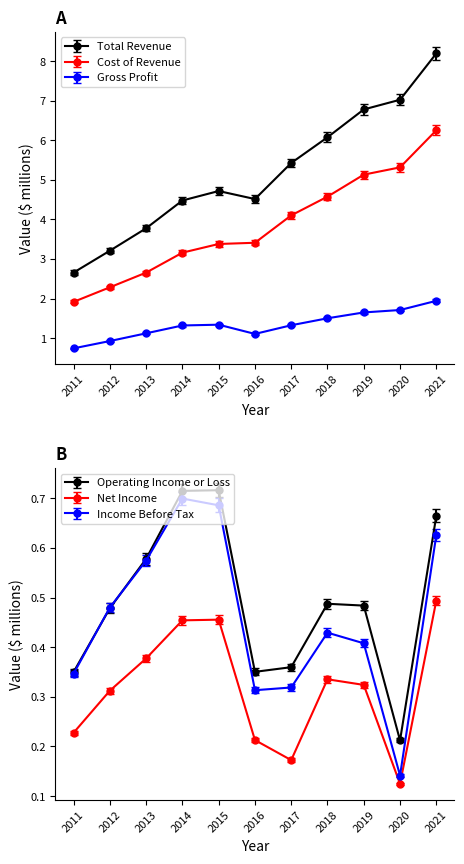

What is the average value of the Operating Income or Loss series?

0.5